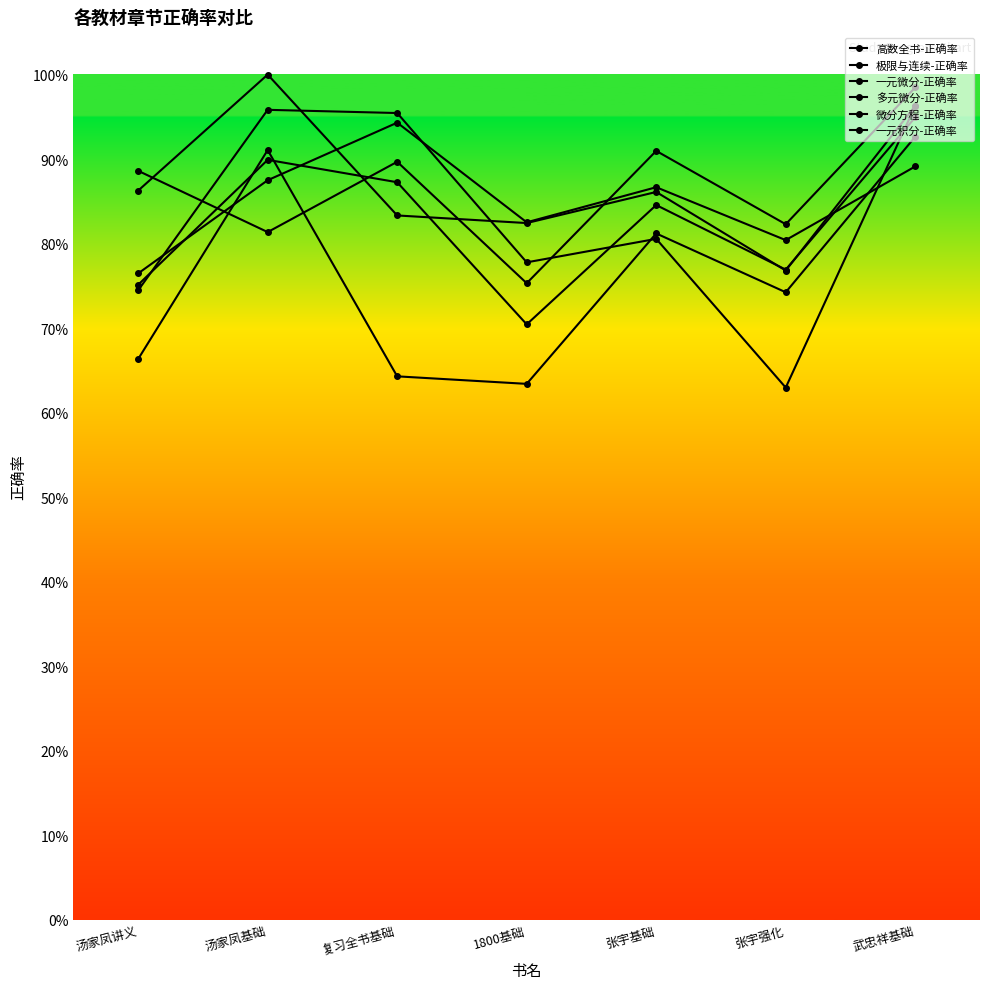

Is this an area chart (filled region under the line)?

No